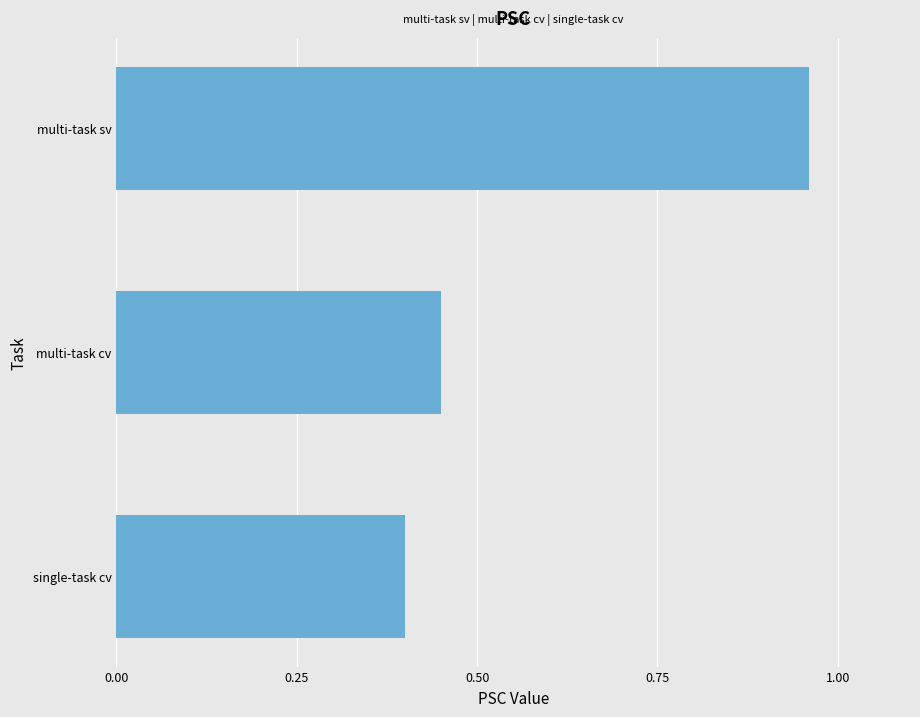

List the labels in order of value, largest first.

multi-task sv, multi-task cv, single-task cv